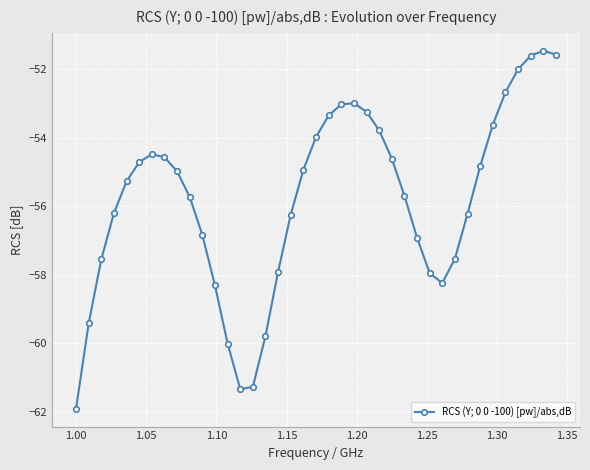

What is the difference between the maximum and minimum values?

10.4